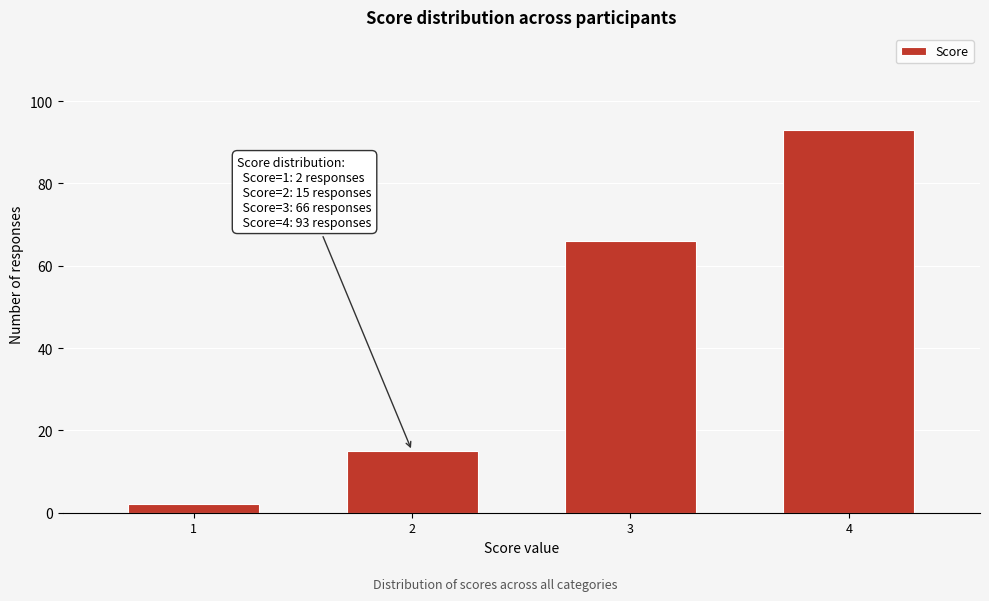

Reading left to right, transcribe all the data shown in this chart.

1=2	2=15	3=66	4=93